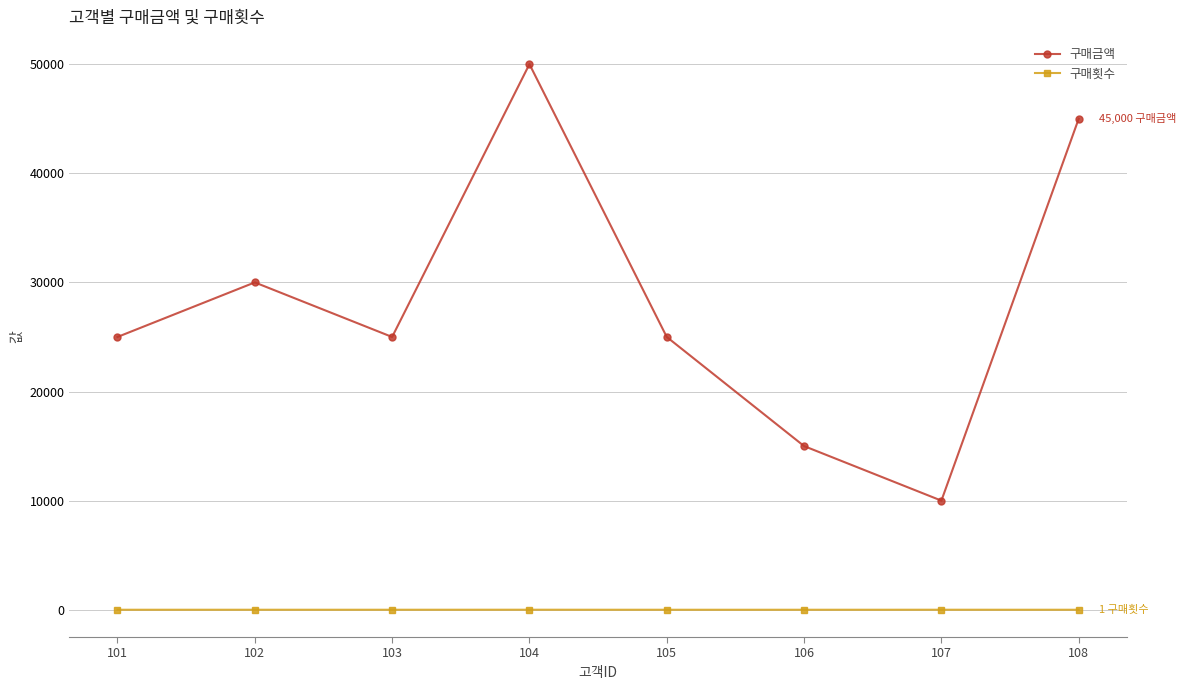

What is the value of the 구매횟수 point at the 5th from the left?

1